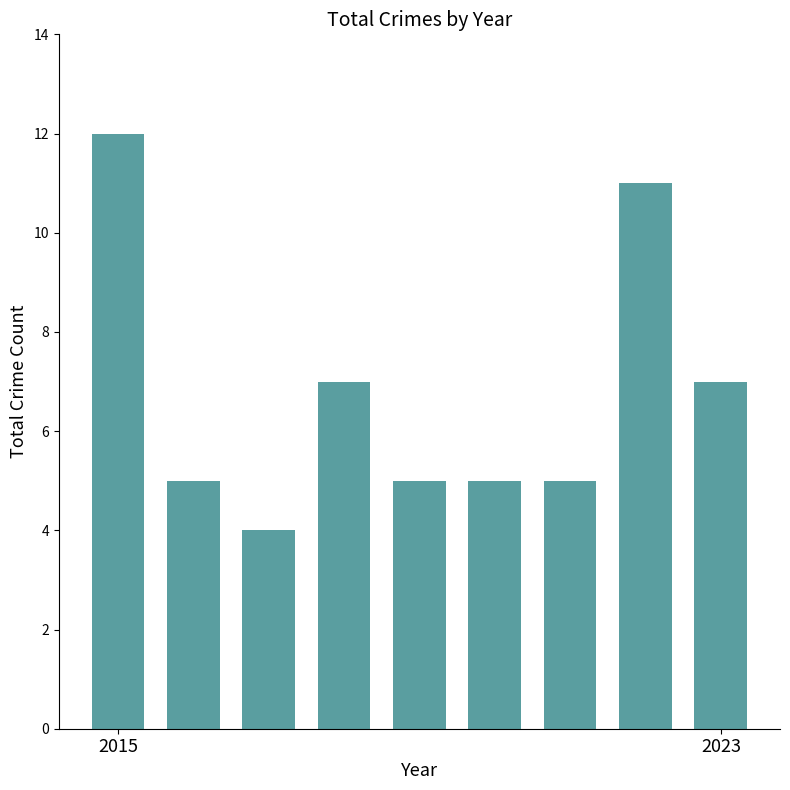

What is the value of the 4th bar from the left?

7